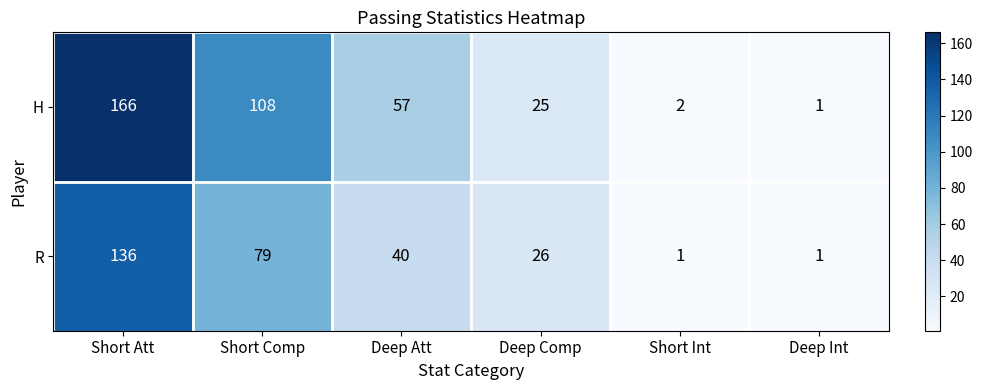

Which category has the highest value across all series?

Short Att